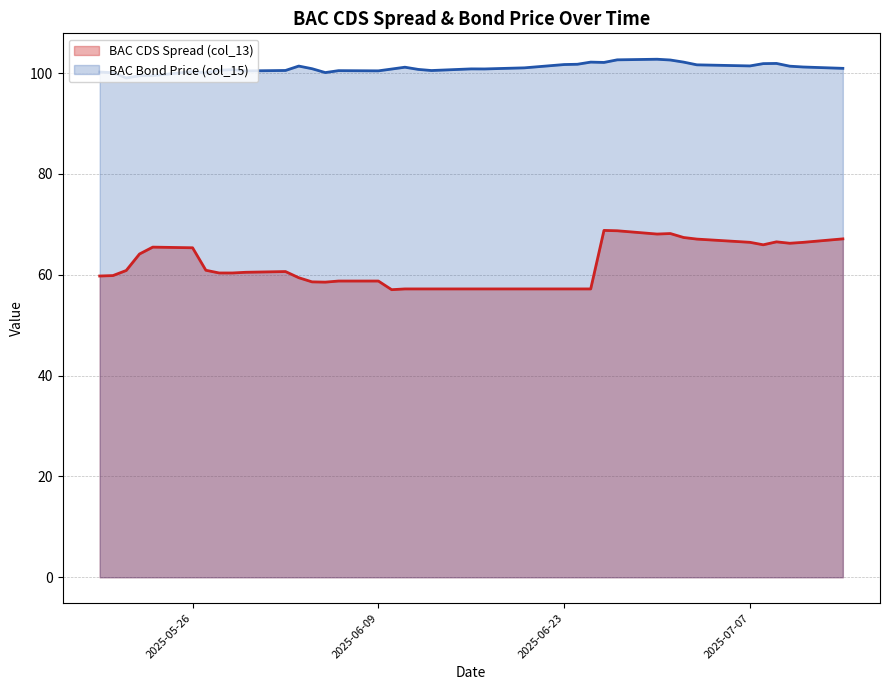

What are all the series names shown in the legend?

BAC CDS Spread (col_13), BAC Bond Price (col_15)